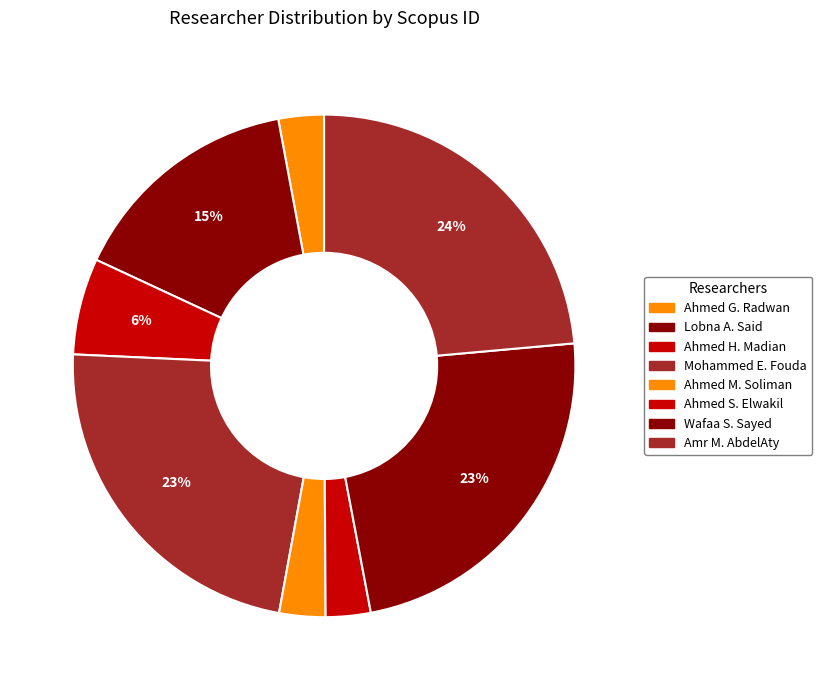

Which has a higher value, Ahmed H. Madian or Wafaa S. Sayed?

Wafaa S. Sayed